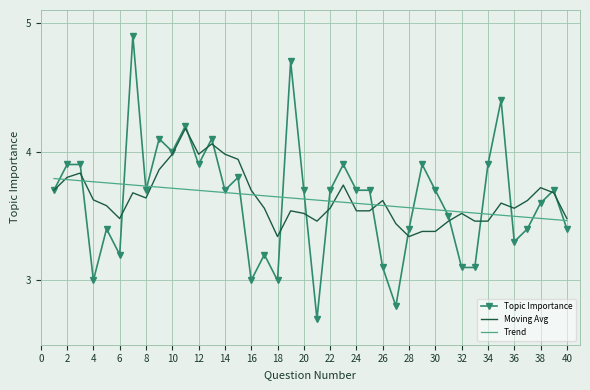

What is the maximum value shown in the chart?

4.9